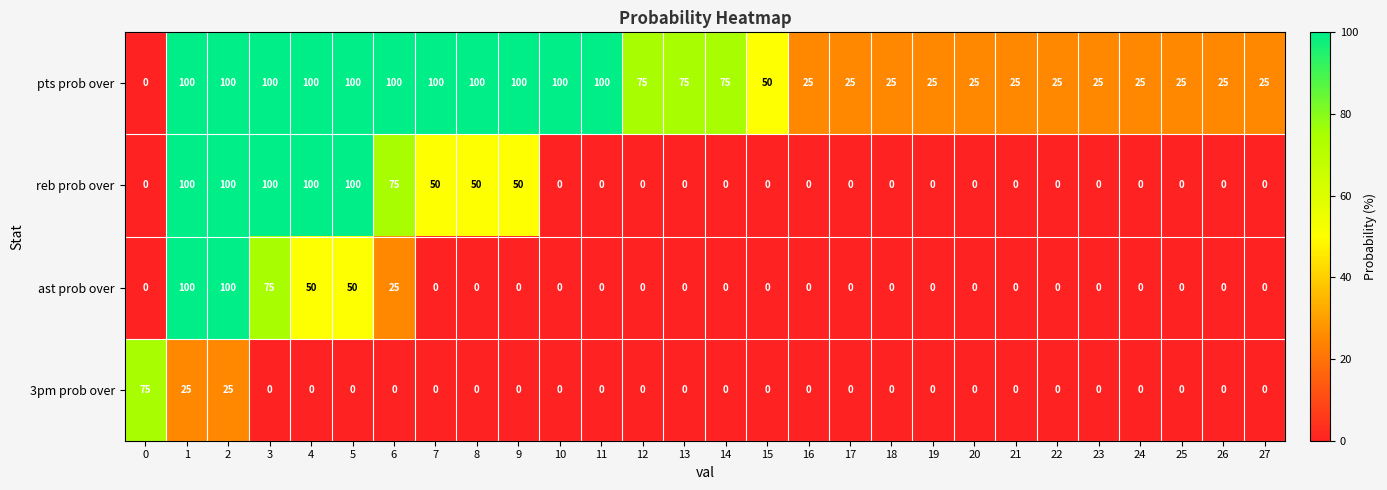

What is the spread (max minus min) of values at 25?

25